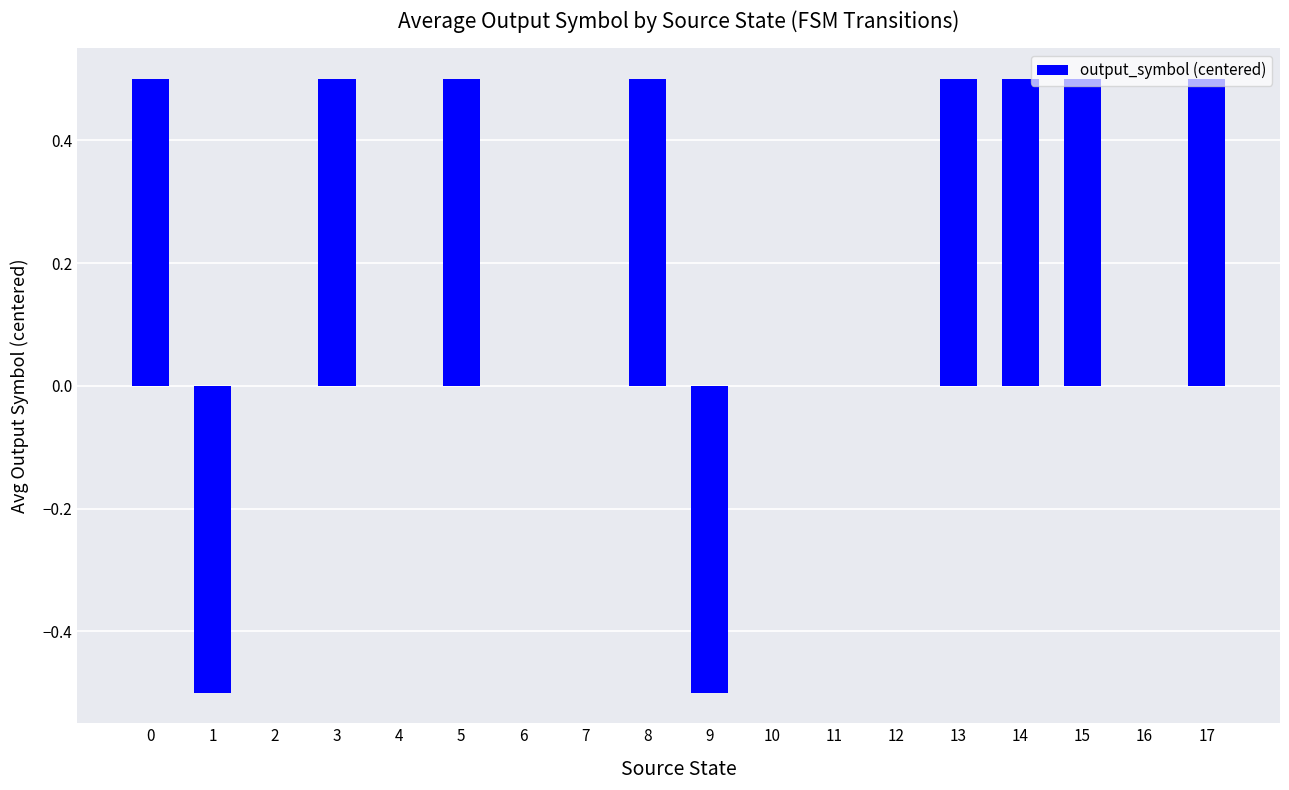

Reading left to right, list all the values displayed in this chart.

0=0.5	1=-0.5	2=0.0	3=0.5	4=0.0	5=0.5	6=0.0	7=0.0	8=0.5	9=-0.5	10=0.0	11=0.0	12=0.0	13=0.5	14=0.5	15=0.5	16=0.0	17=0.5